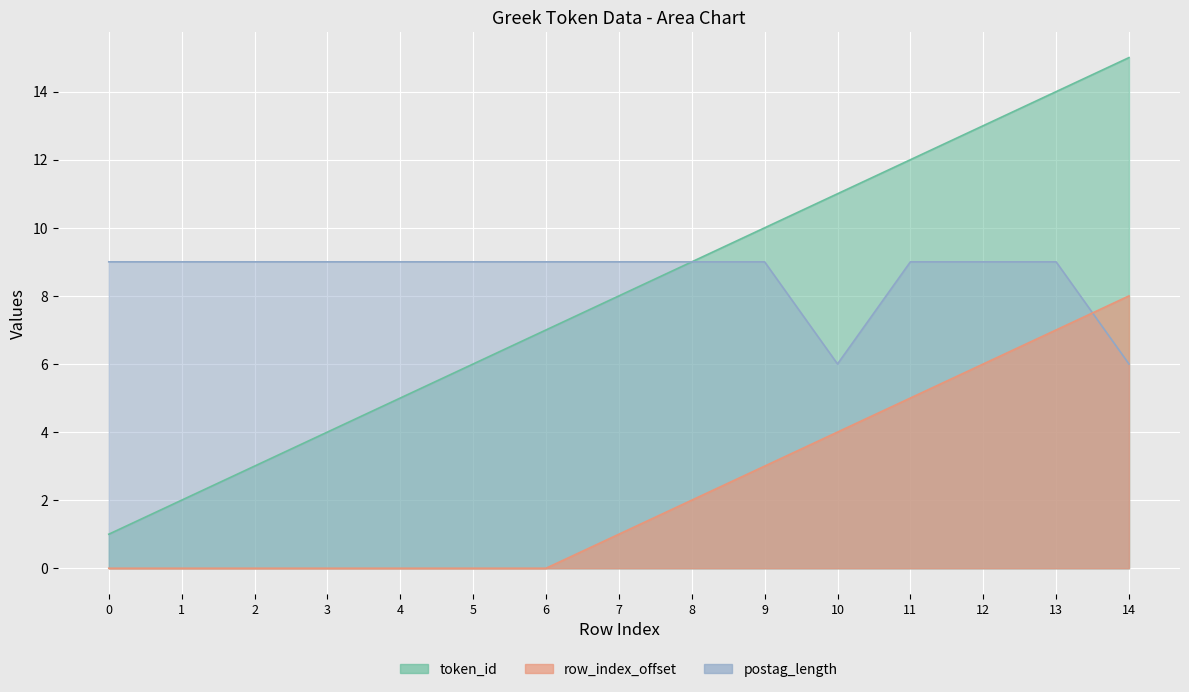

What is the difference between the highest and lowest values at 0?

8